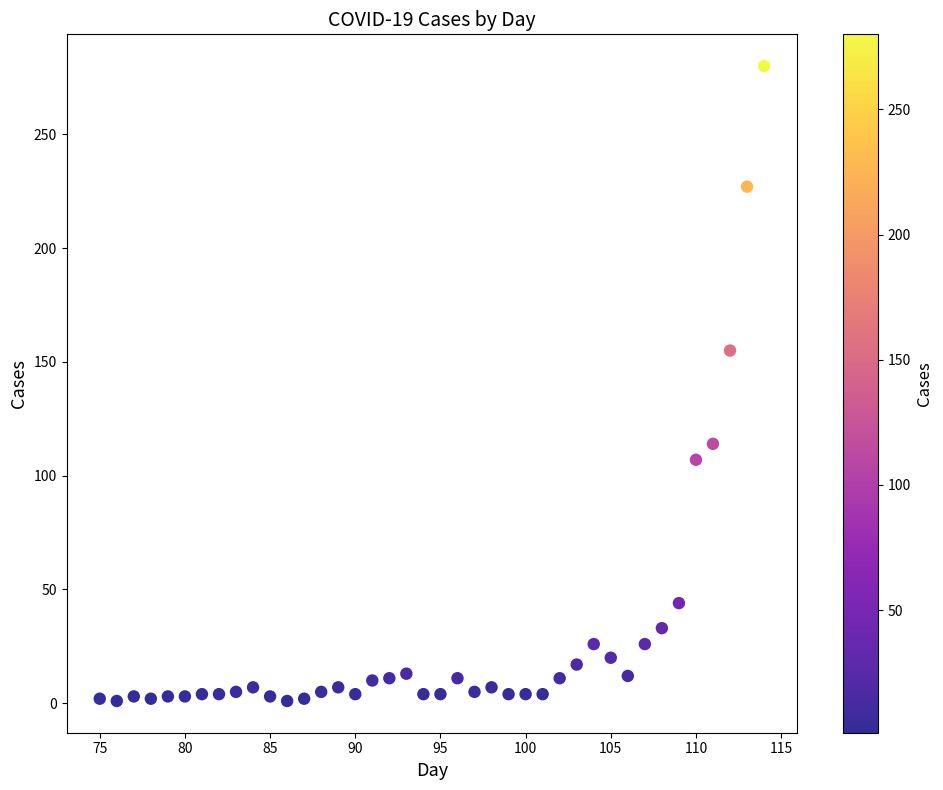

What Y value in the scatter plot is closest to 140?

155